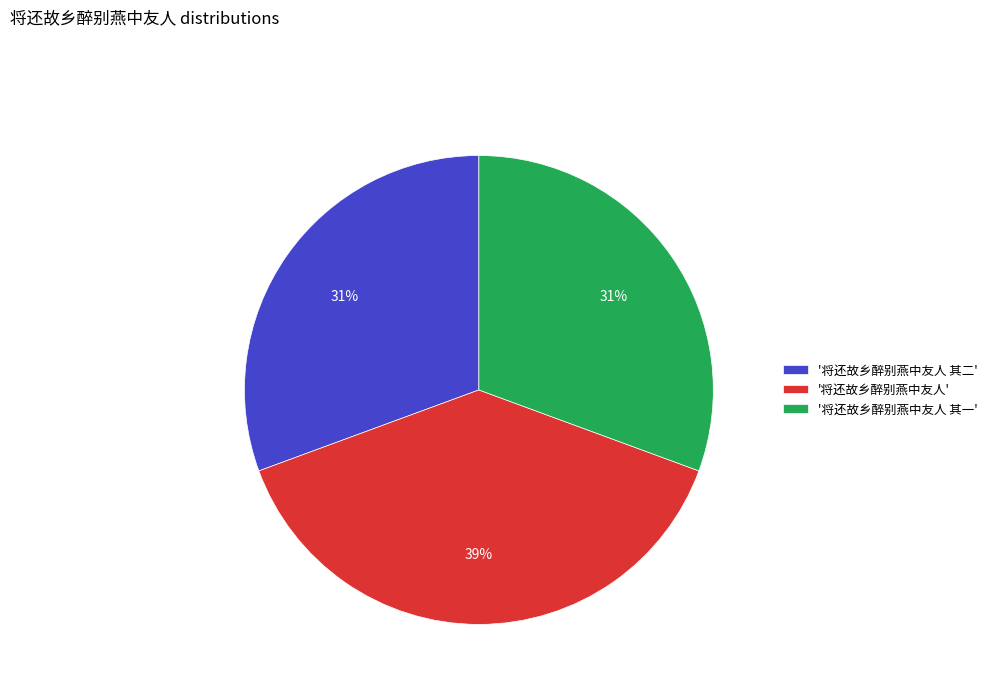

The '将还故乡醉别燕中友人 其二' slice represents 42% of the pie. True or false?

False